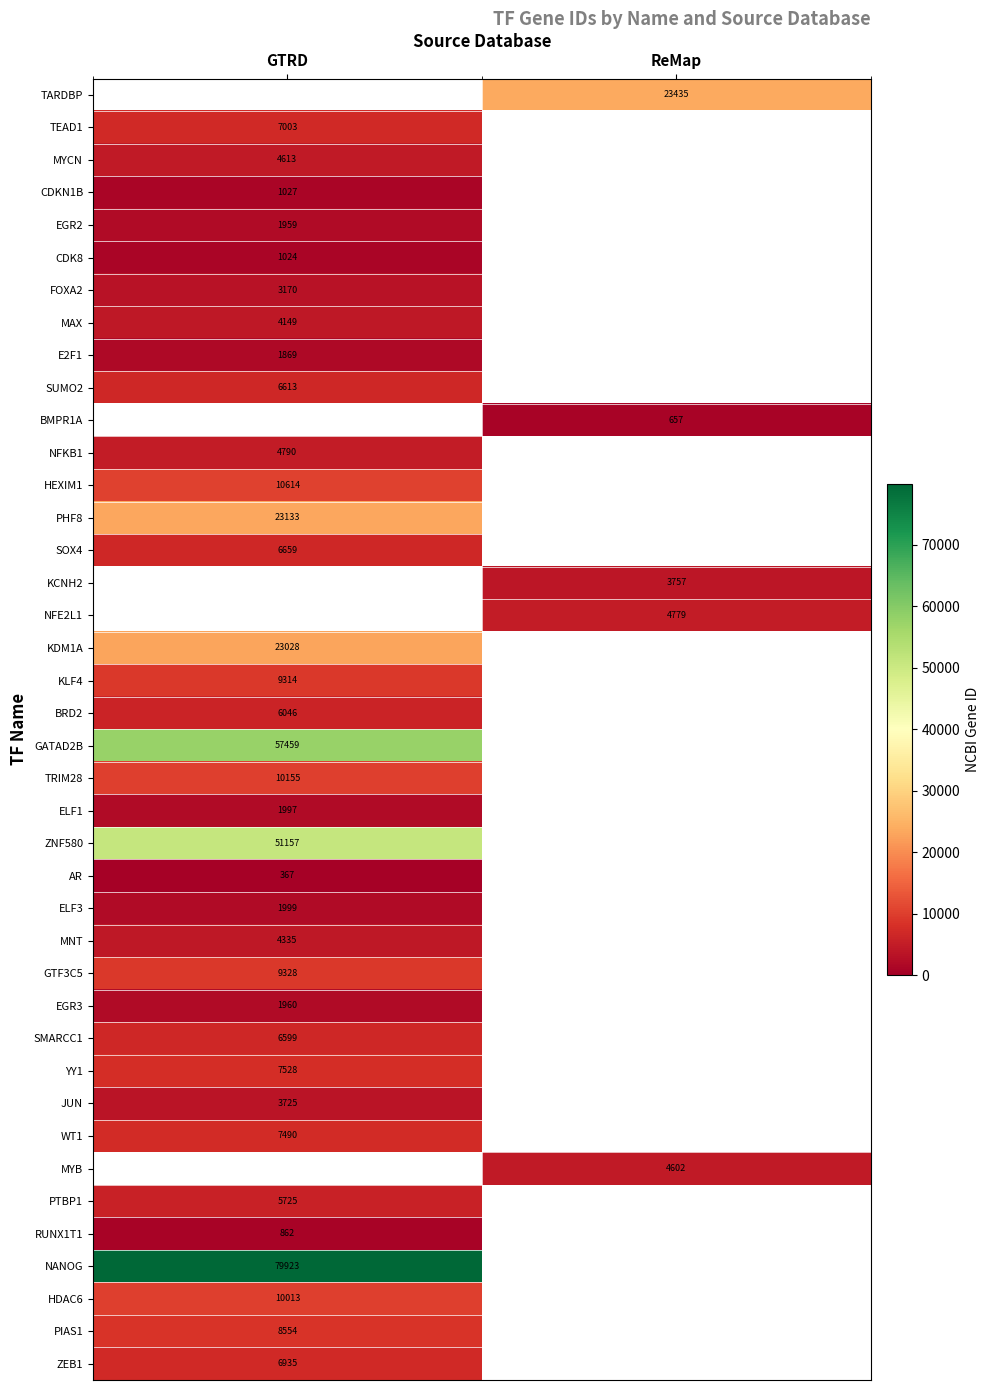

The value of WT1 at GTRD is 12532. True or false?

False